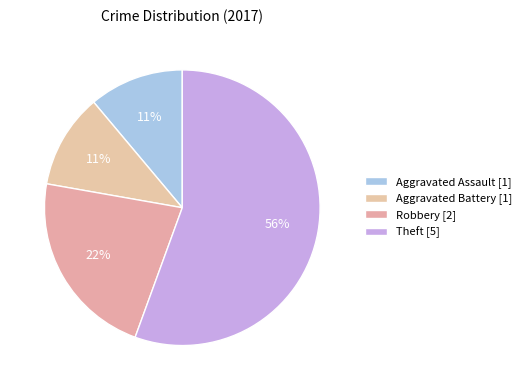

Which slice represents more than half of the pie?

Theft [5]